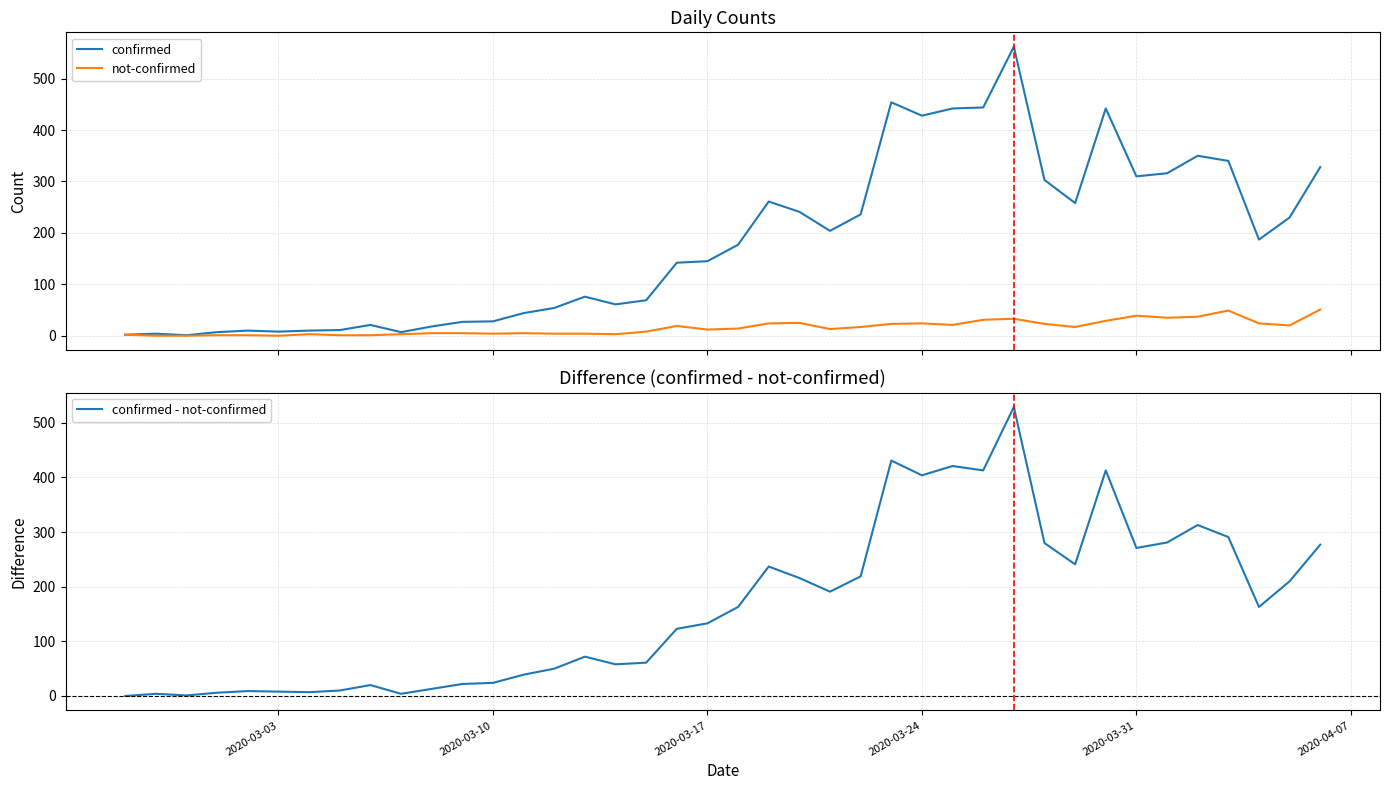

What is the average value of the not-confirmed series?

16